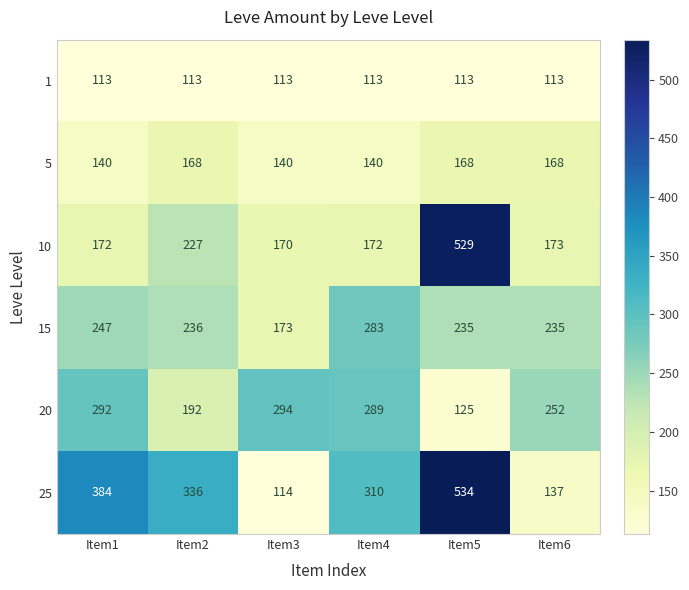

What is the greatest value displayed?

534